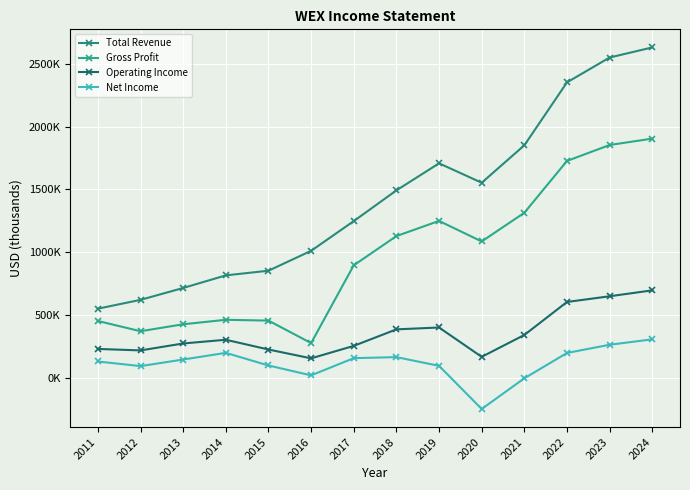

In Gross Profit, how many points are lower than both neighbors (excluding endpoints)?

3